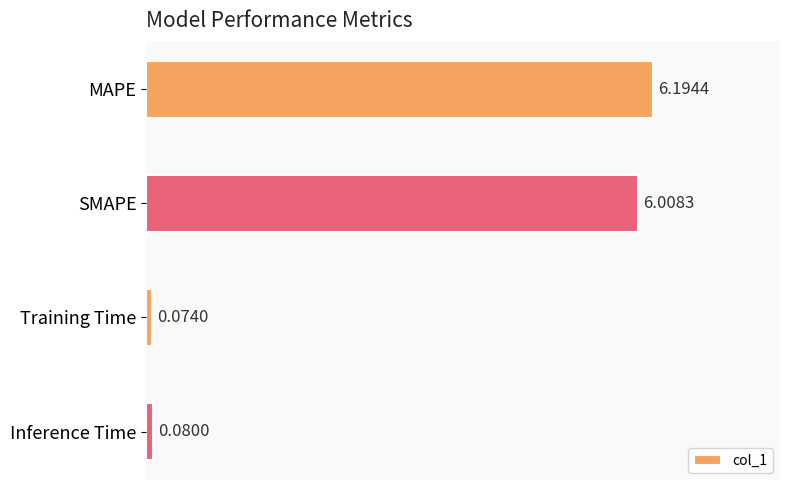

Rank the categories by value from highest to lowest.

MAPE, SMAPE, Inference Time, Training Time